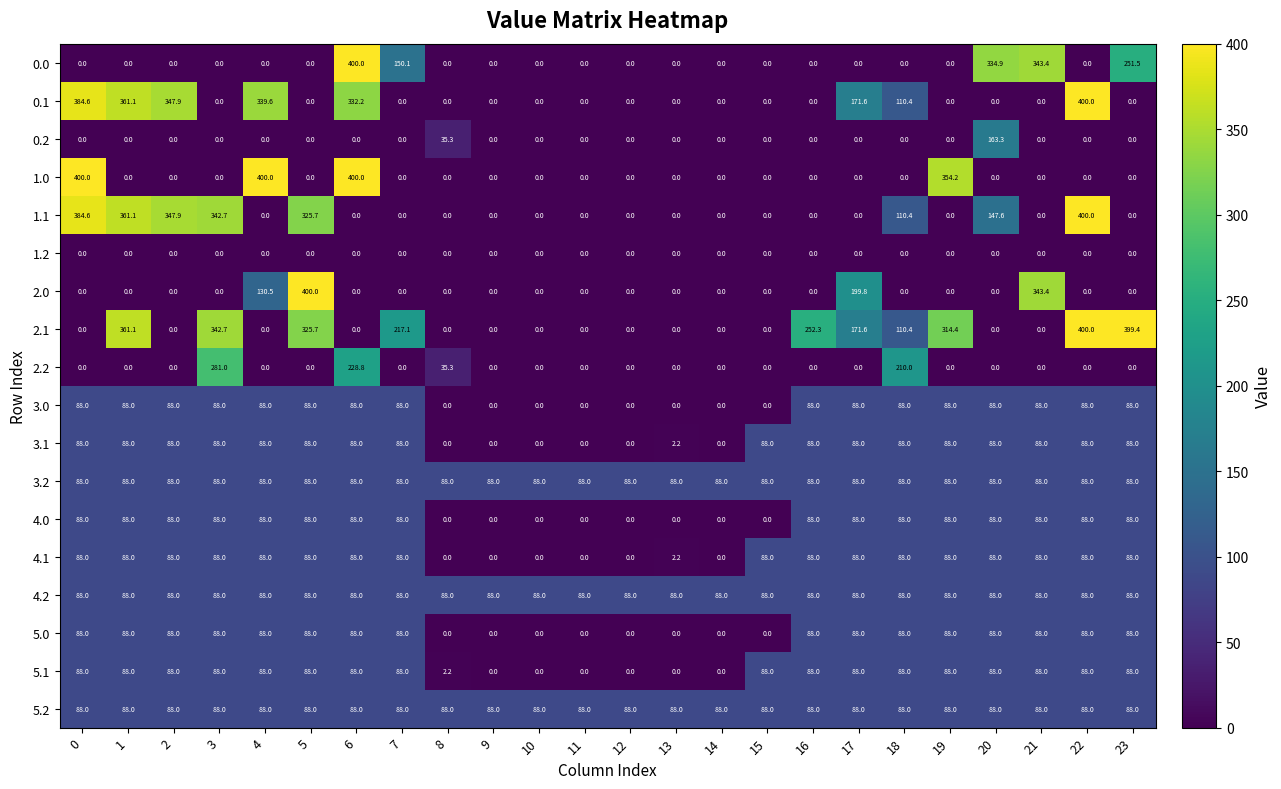

Where is 1.0 nearest to the value 200?

19